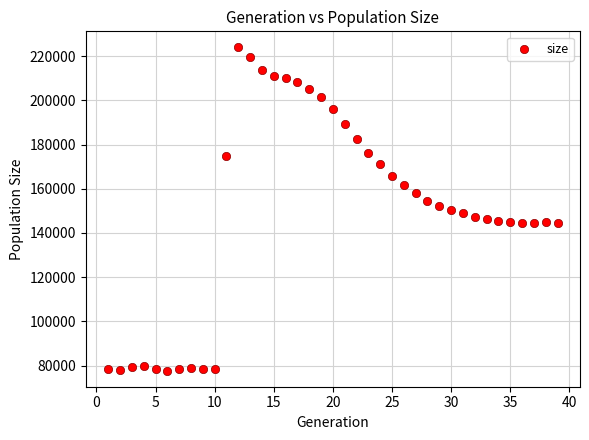

What is the range of Y values (max minus min)?

146151